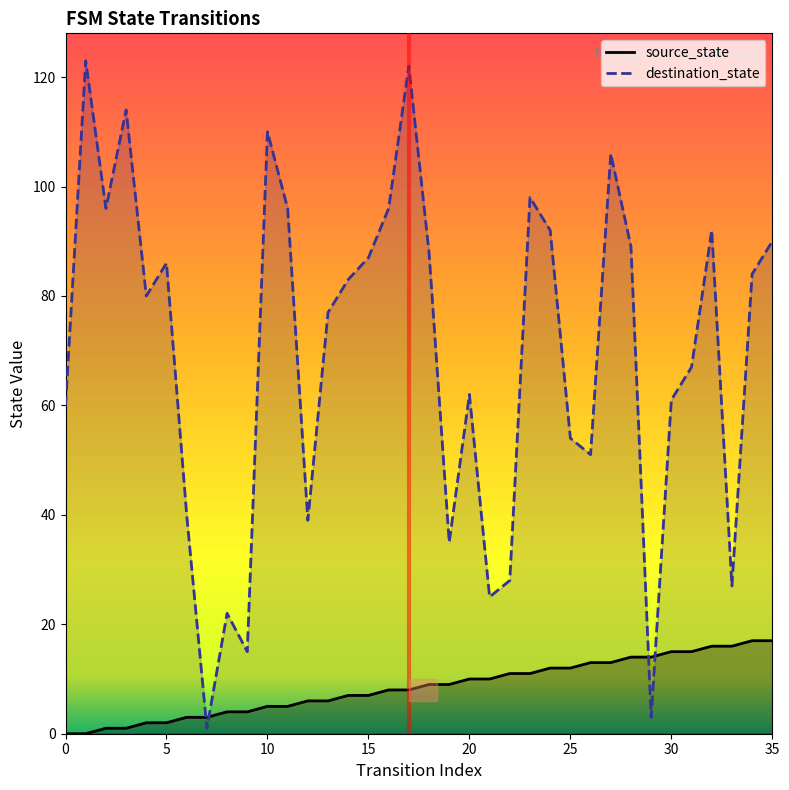

Is it true that source_state equals -10 at 5?

False